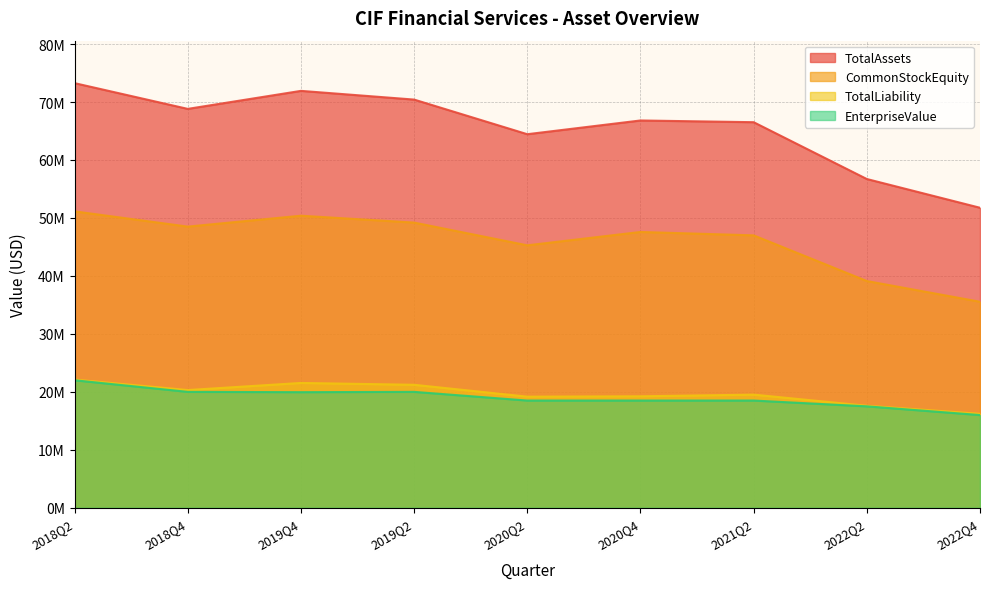

Does the chart have visible grid lines?

Yes